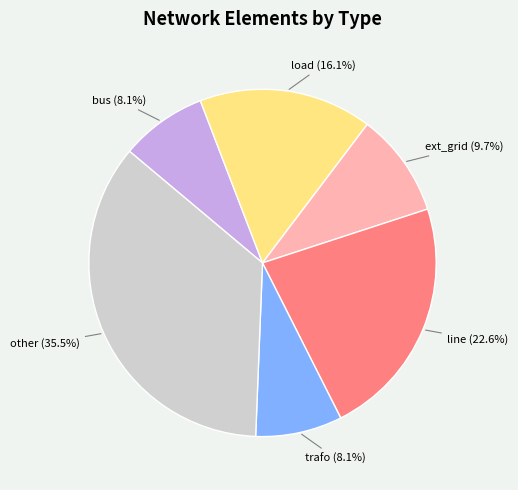

Combined, what portion of the pie is ext_grid (9.7%) and load (16.1%)?

25.8%